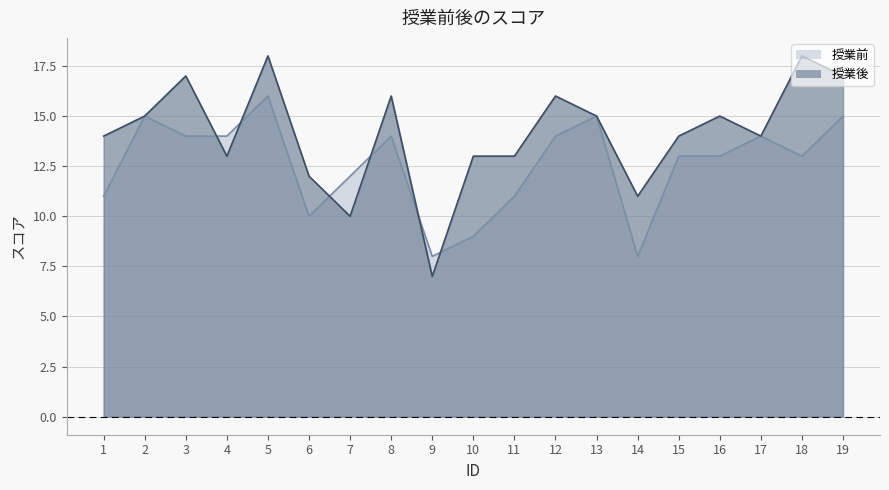

Reading left to right, transcribe all the data shown in this chart.

授業前: 1=11	2=15	3=14	4=14	5=16	6=10	7=12	8=14	9=8	10=9	11=11	12=14	13=15	14=8	15=13	16=13	17=14	18=13	19=15
授業後: 1=14	2=15	3=17	4=13	5=18	6=12	7=10	8=16	9=7	10=13	11=13	12=16	13=15	14=11	15=14	16=15	17=14	18=18	19=17